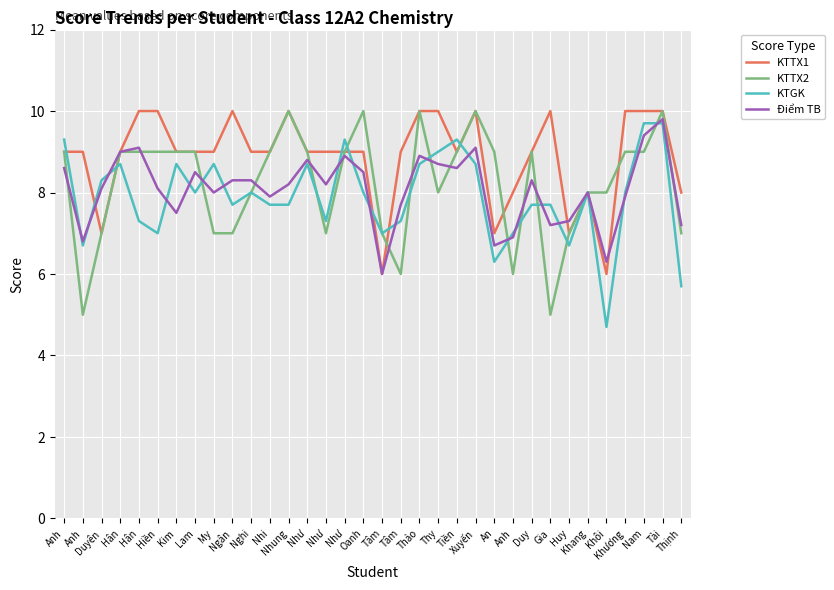

Is the value of KTTX2 at Anh greater than the value of KTTX1 at Nhi?

No